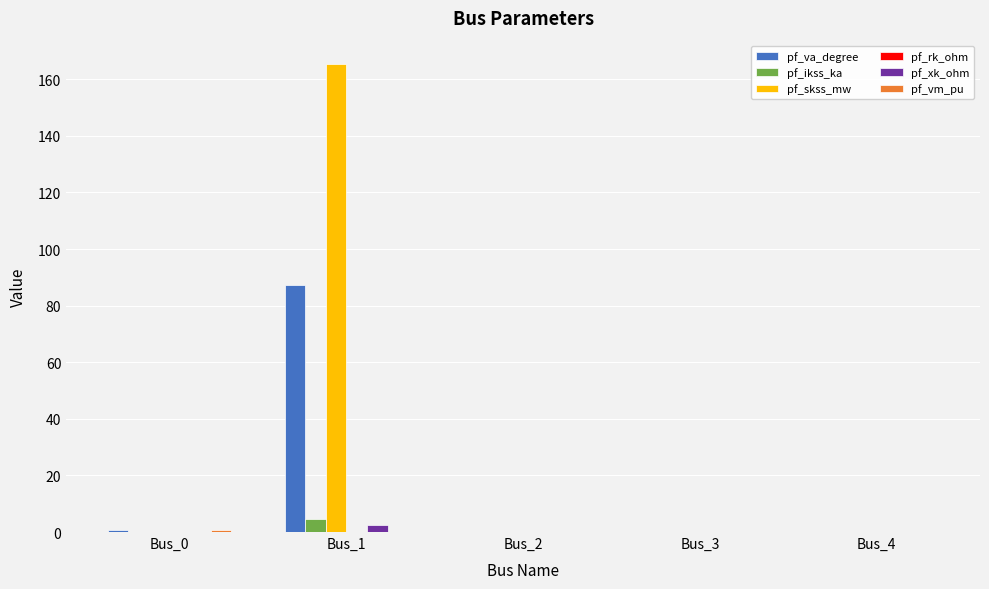

At which category is the sum across all series the highest?

Bus_1